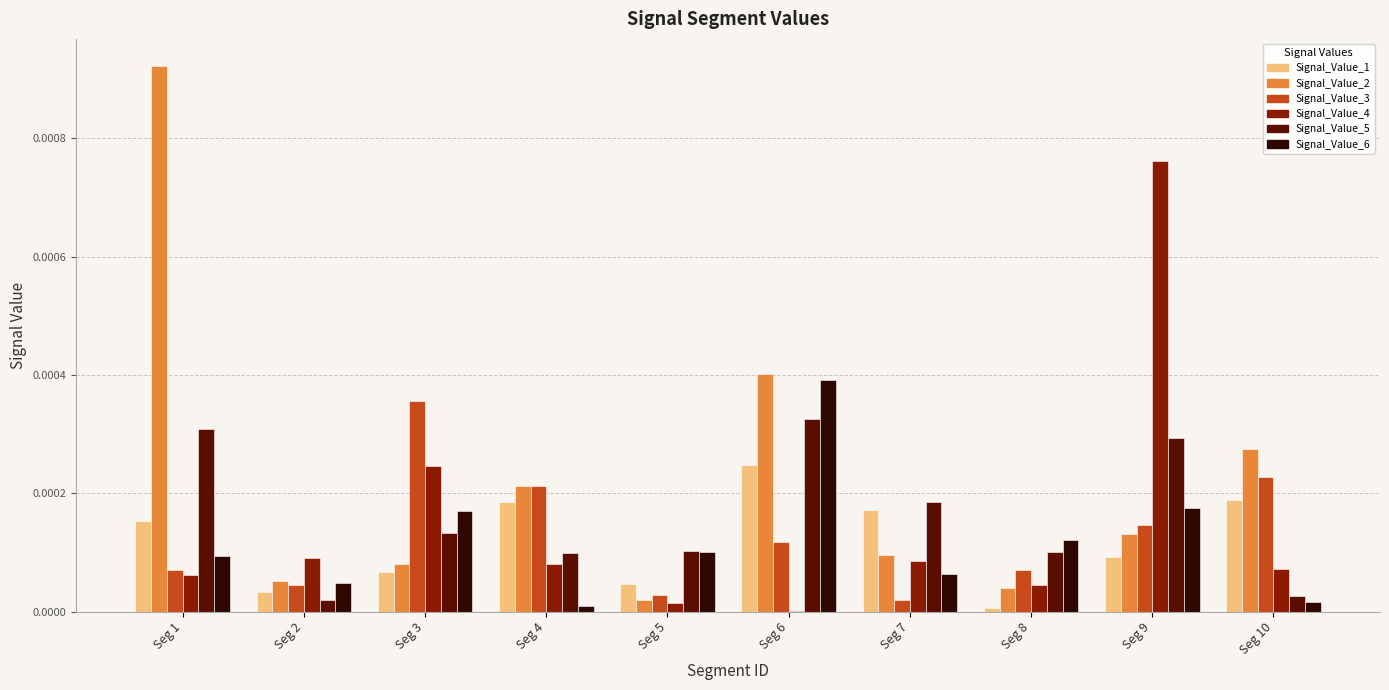

Is it true that Signal_Value_4 equals 0.0 at Seg 10?

True